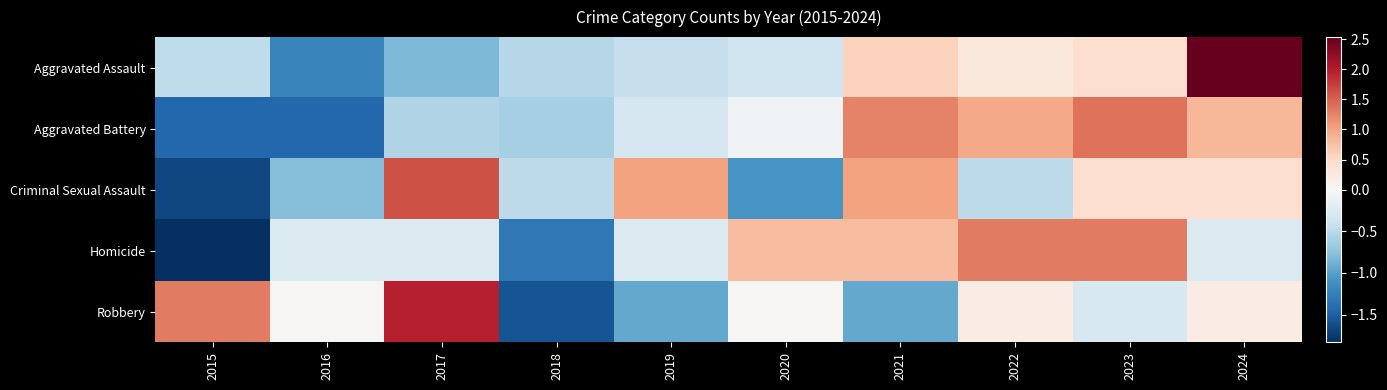

What is the greatest value displayed?

2.5